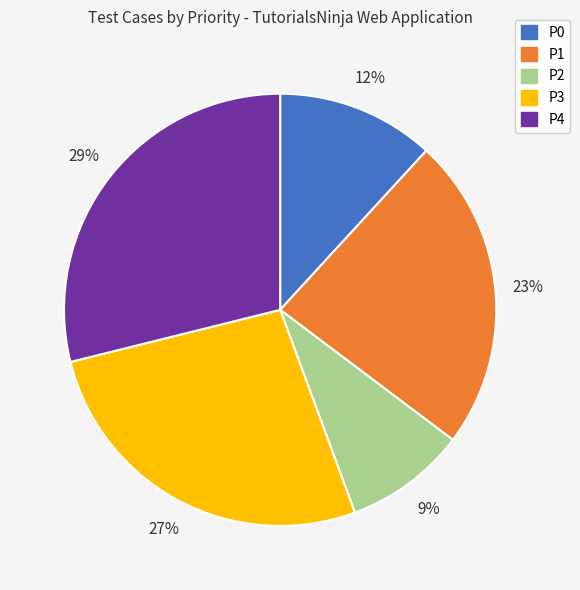

Is there a majority slice in this chart?

No